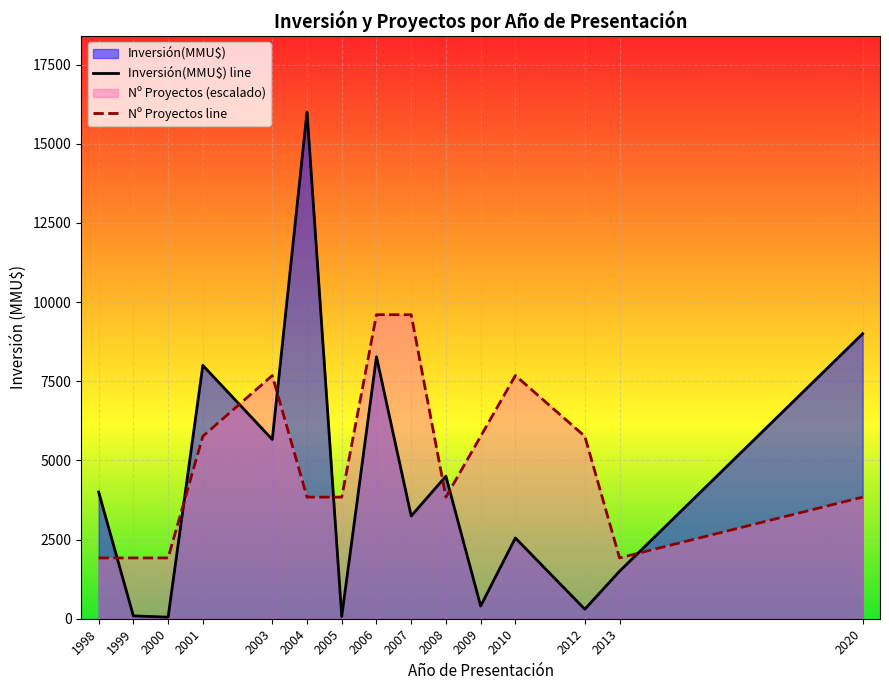

Where do Inversión(MMU$) line and Nº Proyectos line first cross each other?

1998 and 1999